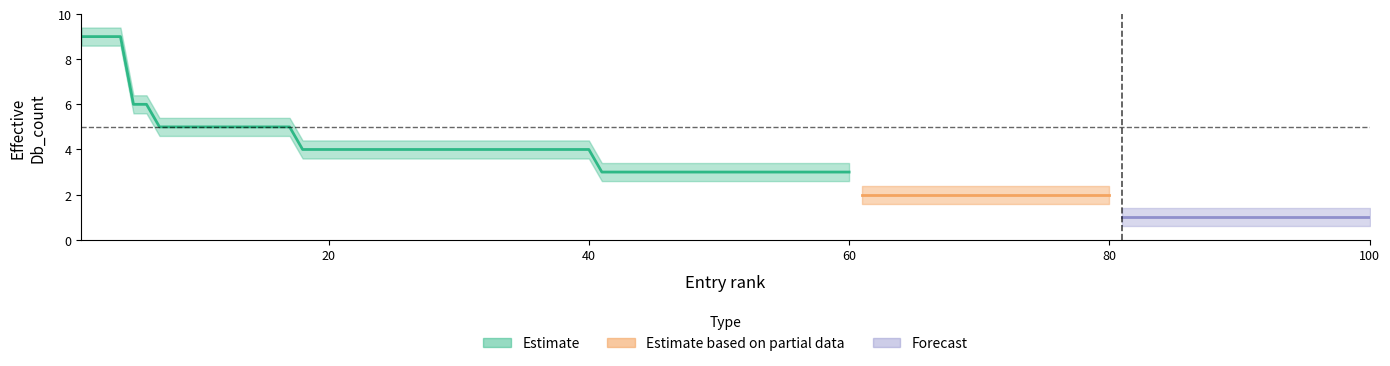

How many values are between 5 and 6?

13